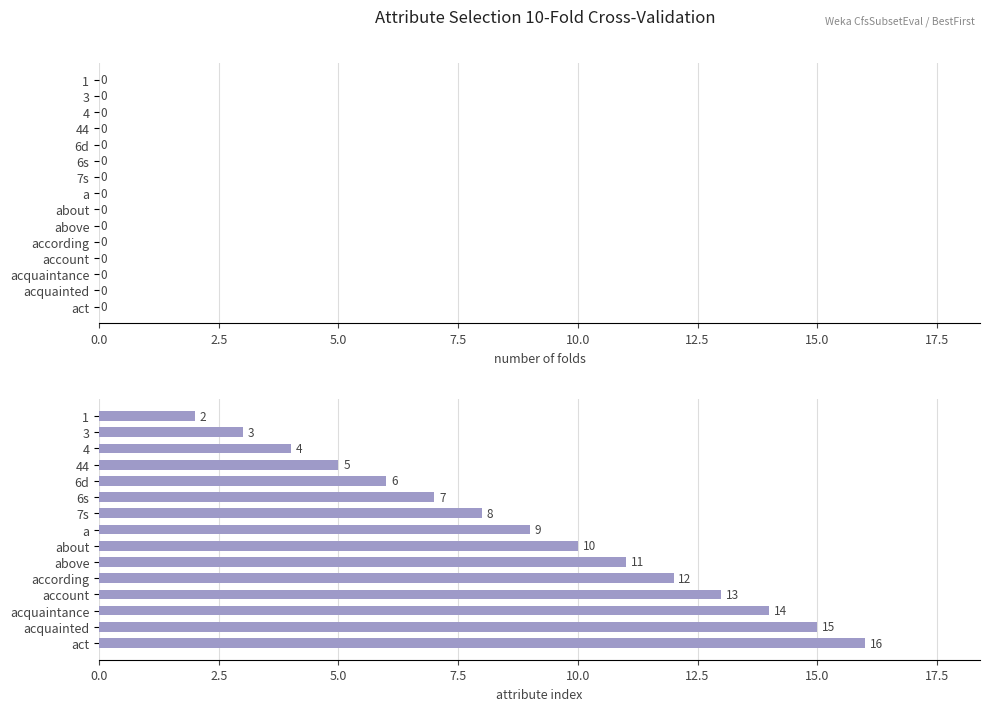

What is the change in value from 1 to 6d?

+4